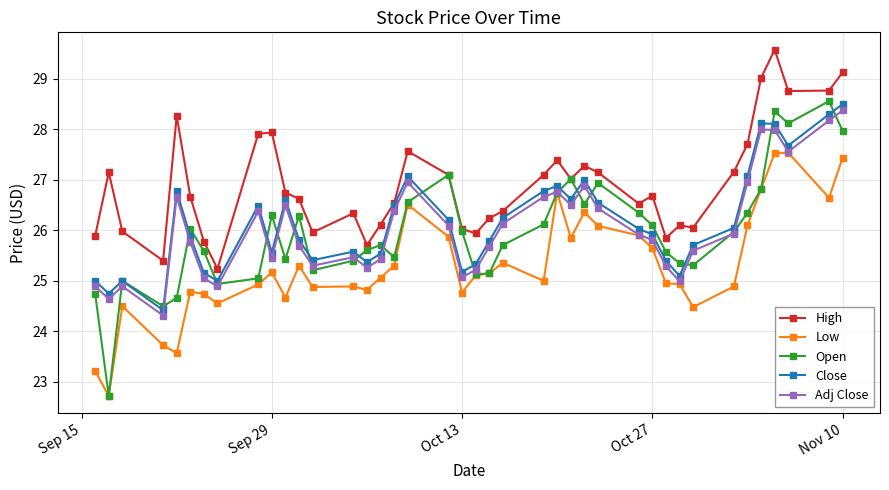

True or false: Adj Close has more than 2 interior local peaks.

True